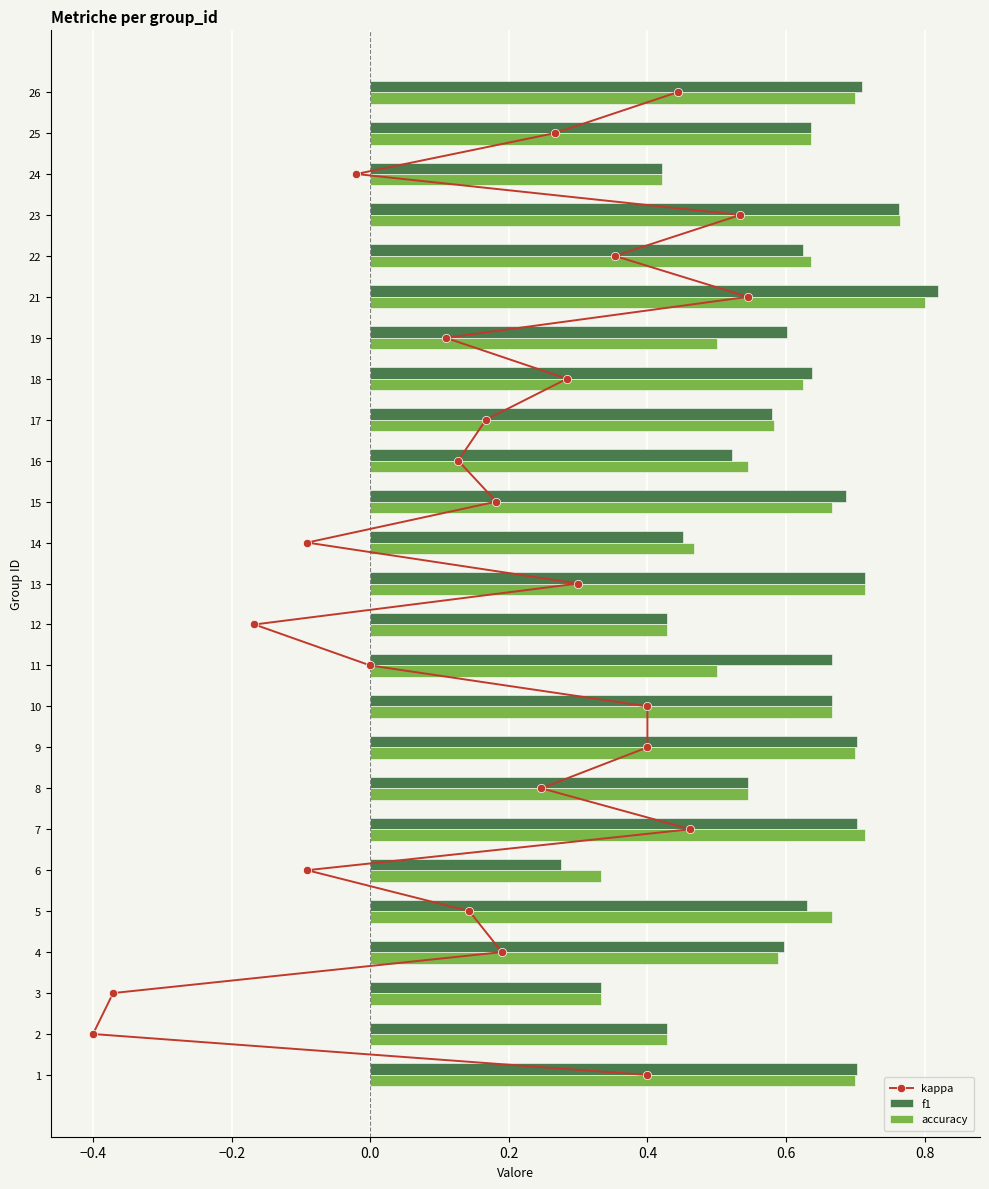

Count the f1 values in the range 0 to 1.

25